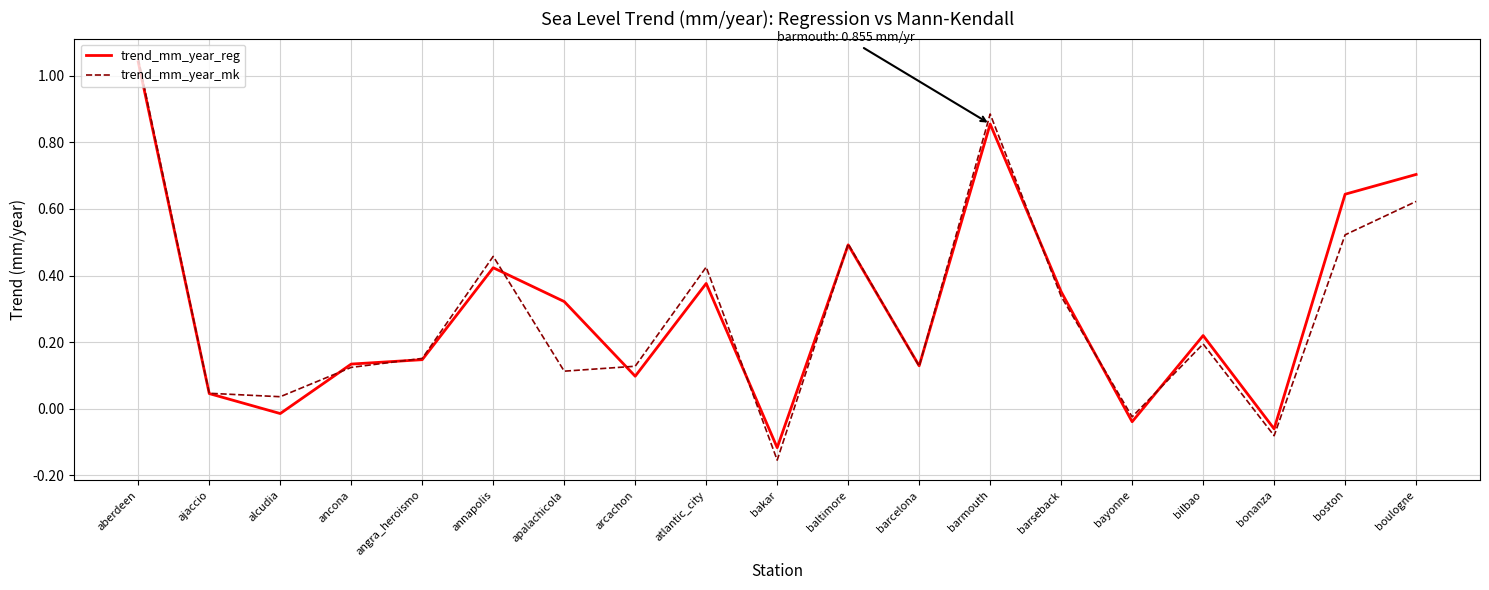

Is the value of trend_mm_year_mk at barmouth greater than the value of trend_mm_year_reg at ajaccio?

Yes